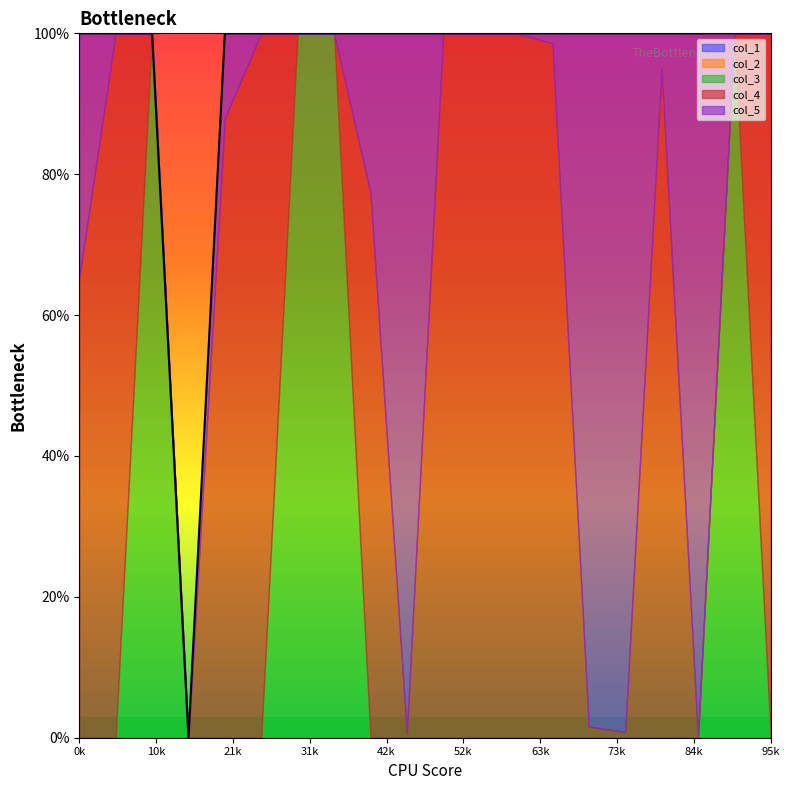

How many times do col_3 and col_5 cross each other?

2